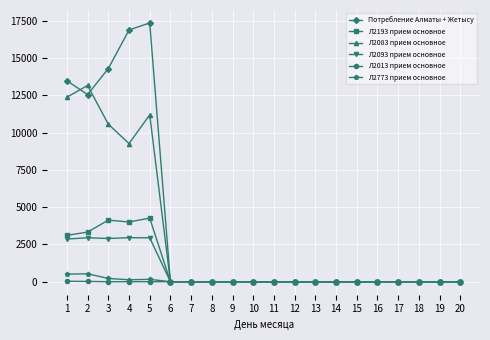

The Потребление Алматы + Жетысу series shows 0.0 at 9. True or false?

True